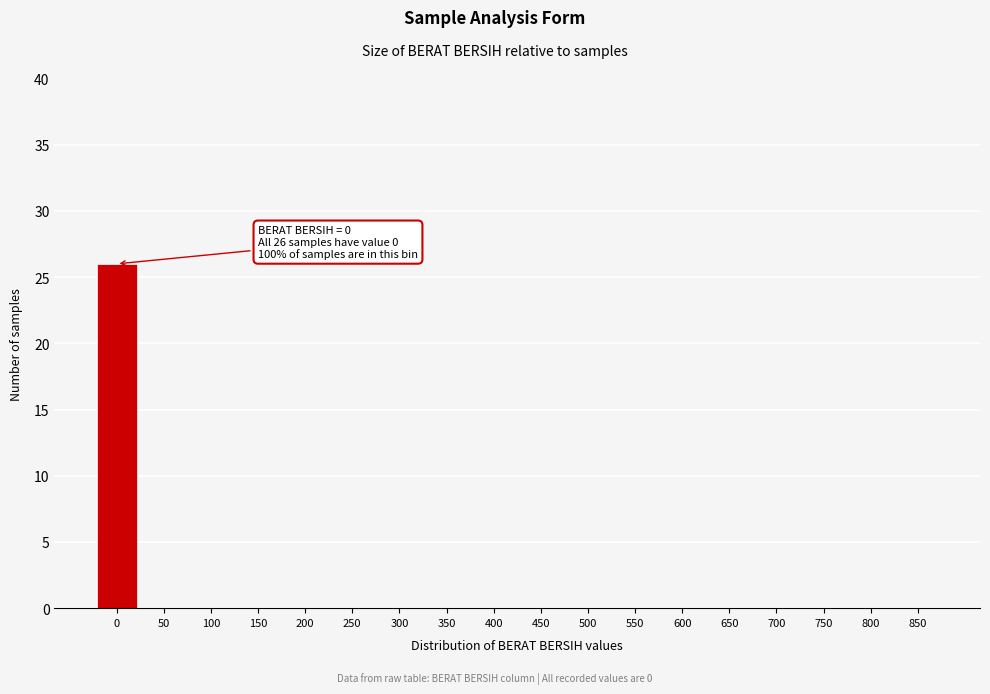

Reading left to right, list all the values displayed in this chart.

0=26	50=0	100=0	150=0	200=0	250=0	300=0	350=0	400=0	450=0	500=0	550=0	600=0	650=0	700=0	750=0	800=0	850=0